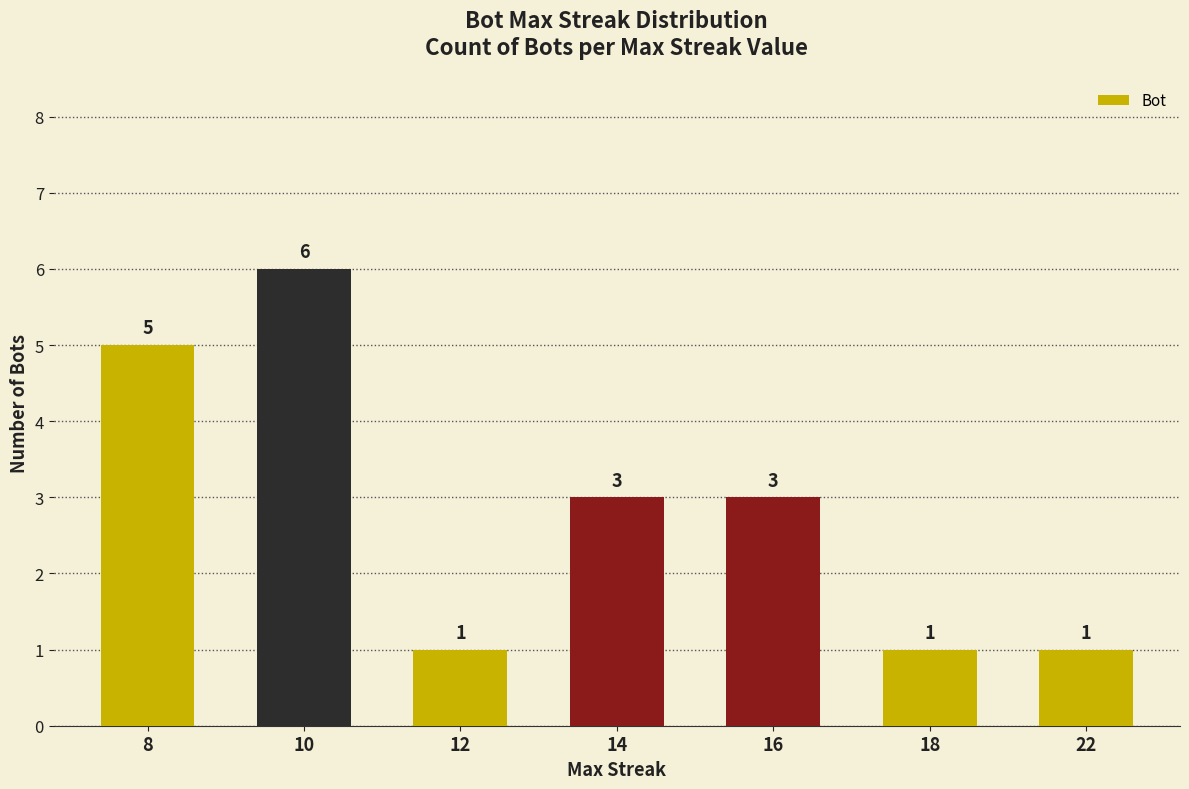

Read the value at 18.

1